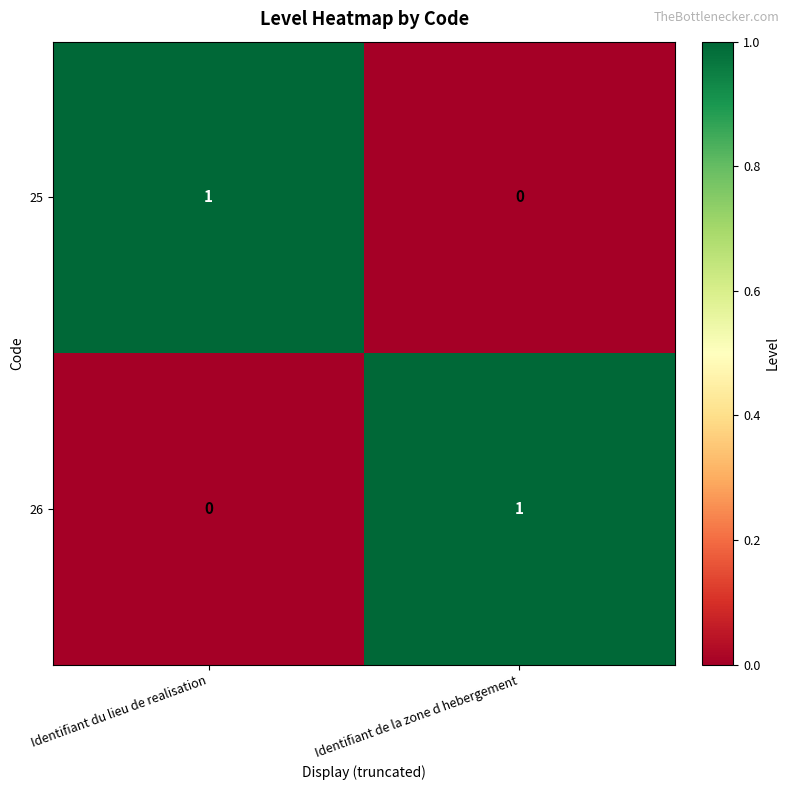

Rank the categories by 26 value from highest to lowest.

Identifiant de la zone d hebergement, Identifiant du lieu de realisation